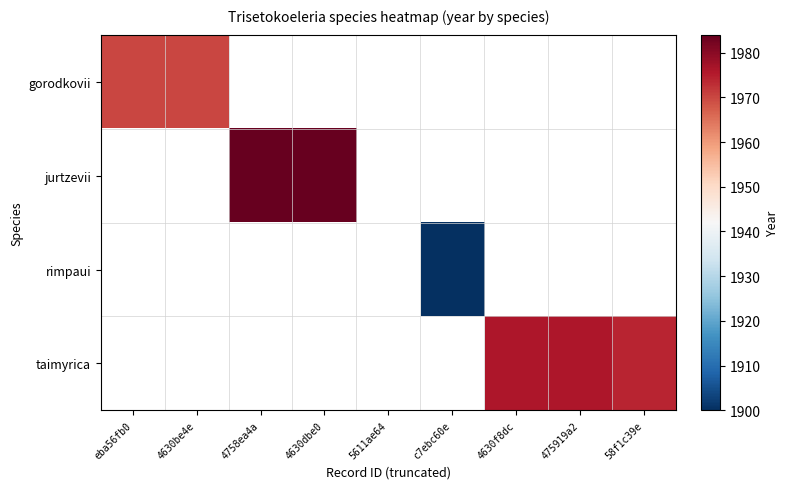

Which series has the widest spread of values?

gorodkovii